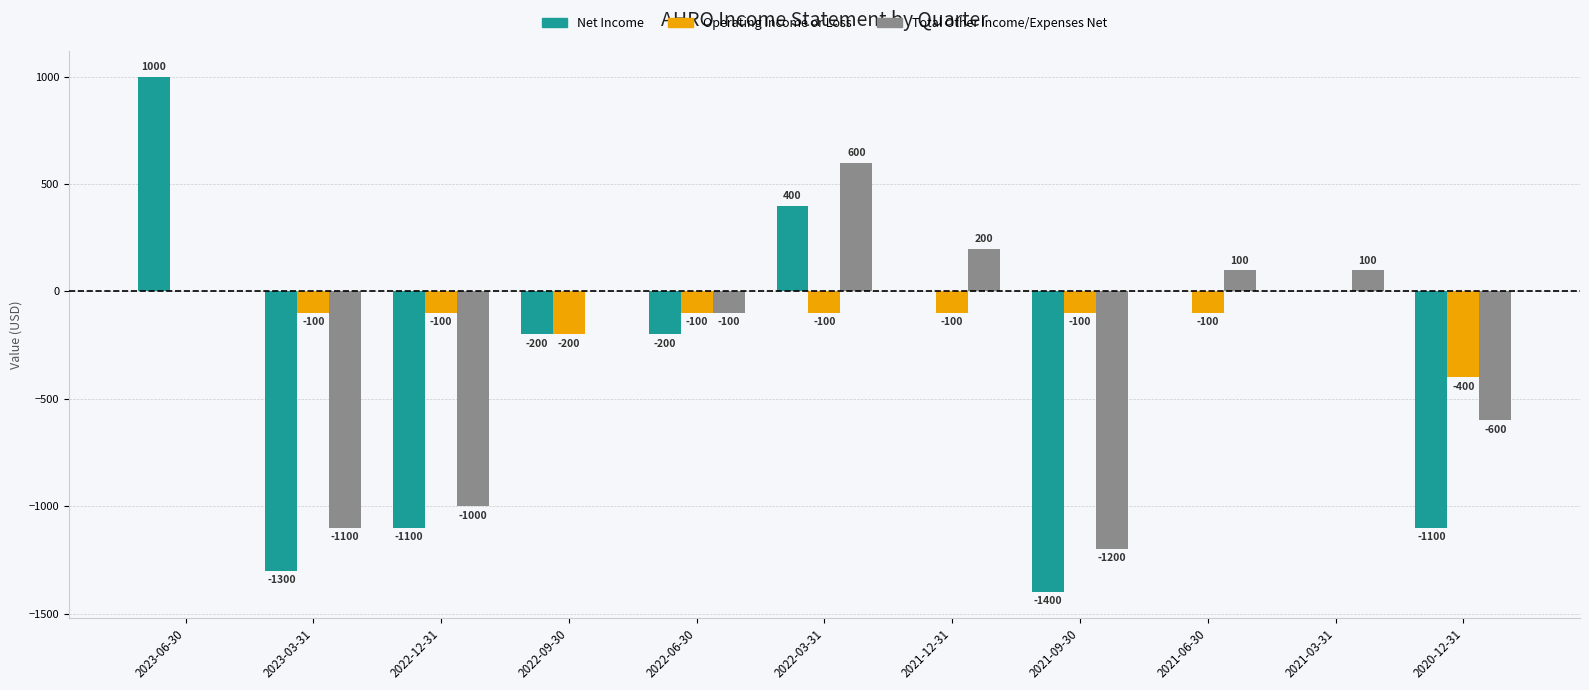

What is the sum of all Net Income values?

-3900